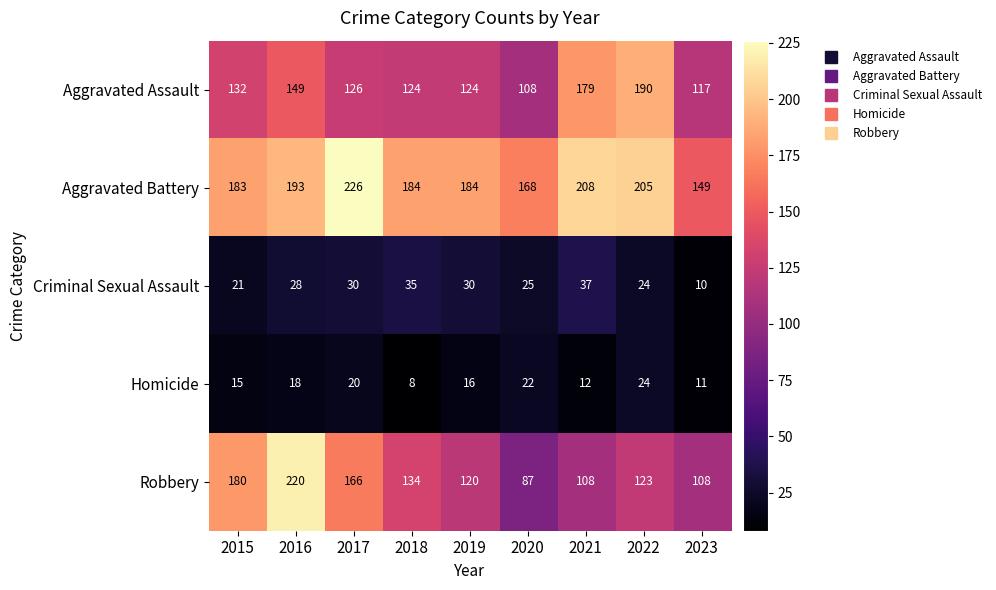

At which category is the sum across all series the highest?

2016